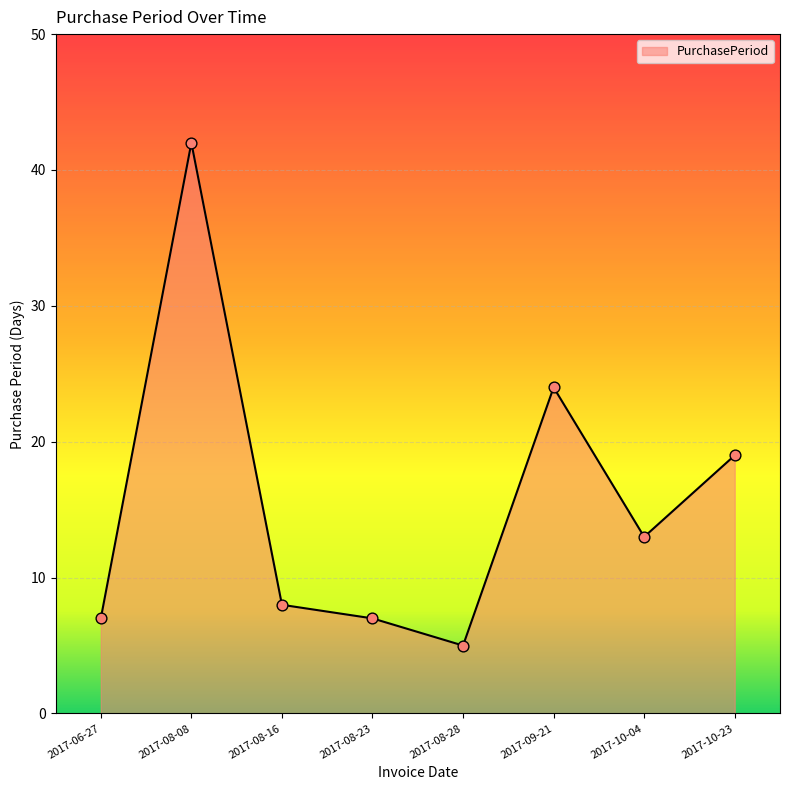

What is the ratio of the value at 2017-06-27 to the value at 2017-08-28?

1.4